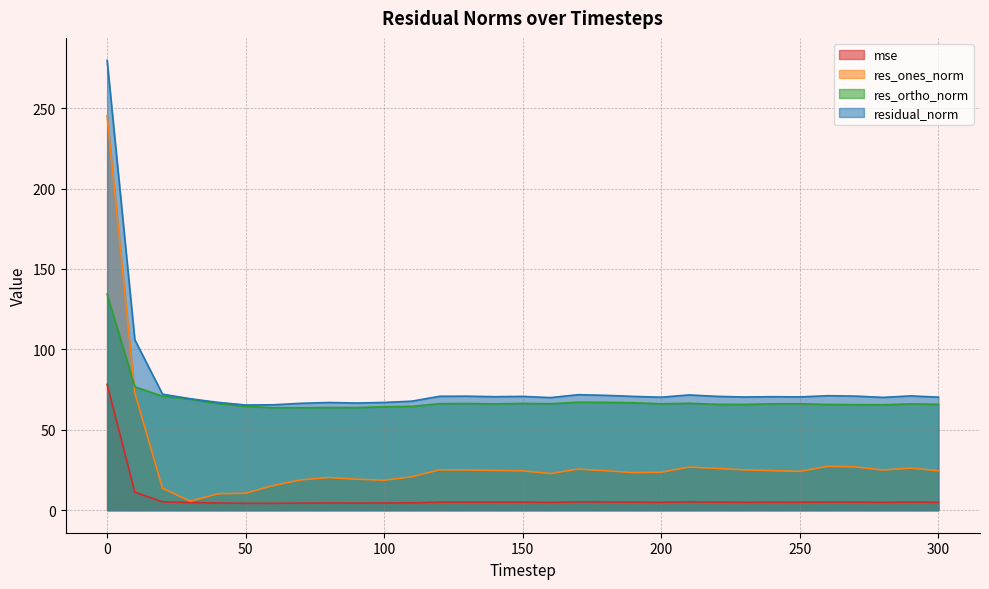

What value does the res_ortho_norm series have at 250?

66.2